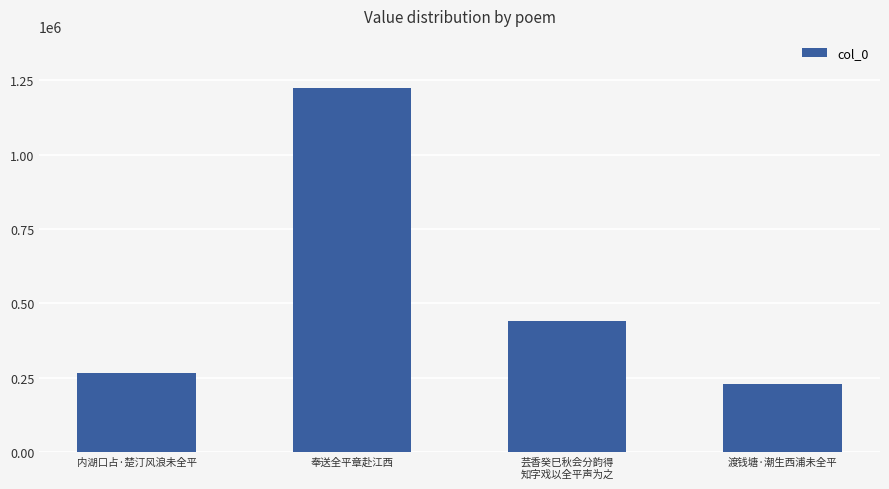

What is the difference between the second highest and second lowest values?

175411